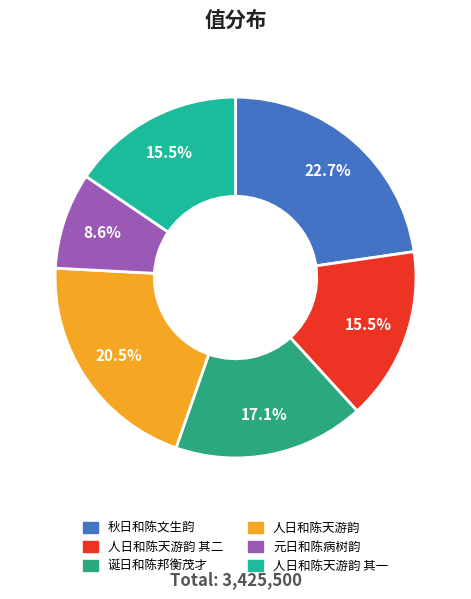

Count the number of slices in the pie.

6